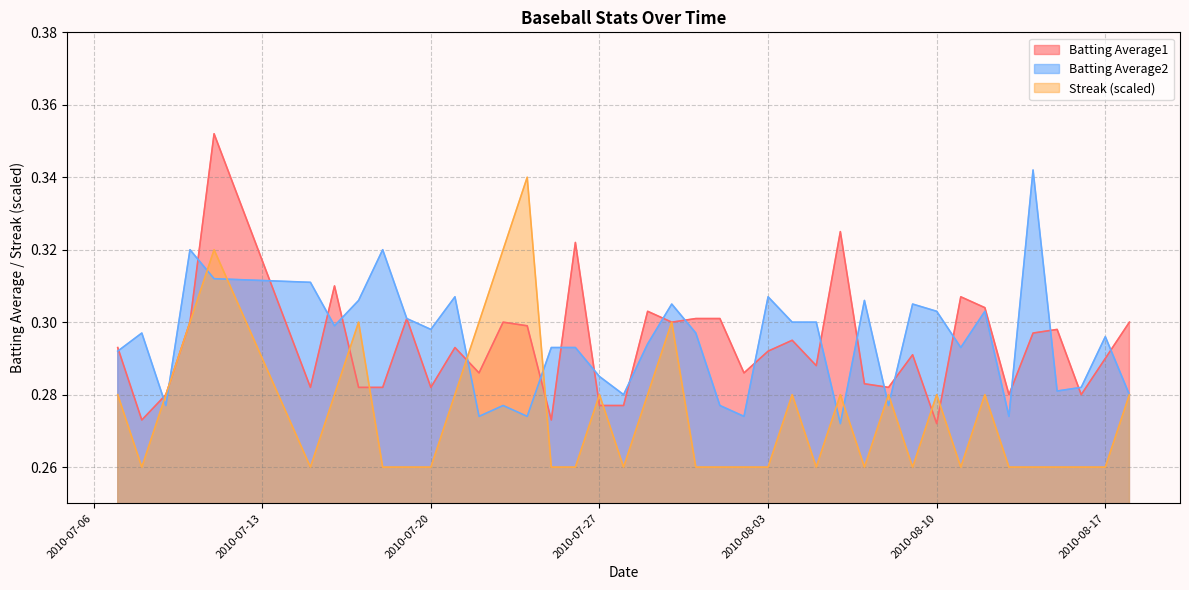

After their last crossing, which series has the higher values: Streak or Batting Average1?

Batting Average1